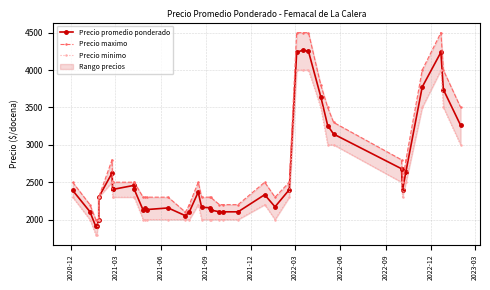

What is the difference between the second highest and minimum values in the Precio maximo series?

2500